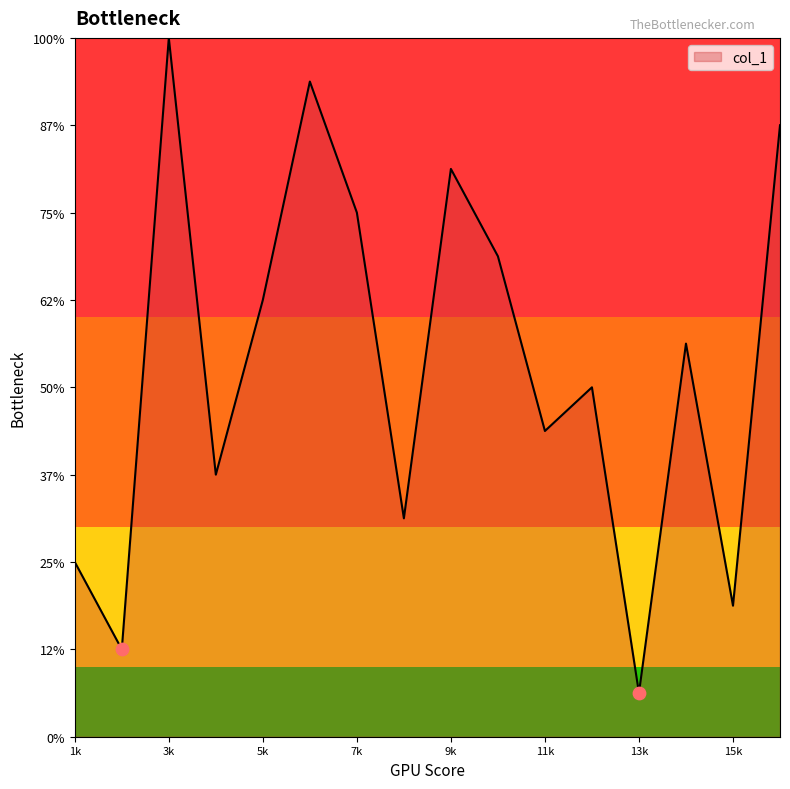

Does the chart have visible grid lines?

No